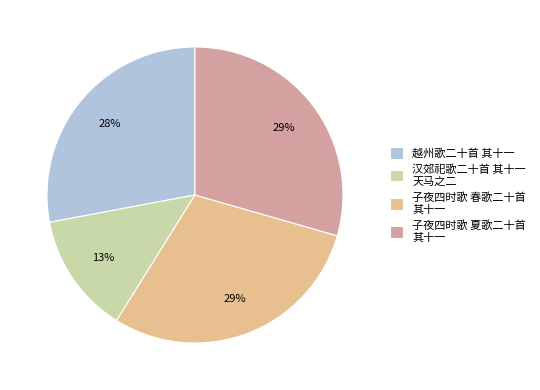

True or false: 子夜四时歌 夏歌二十首 其十一 accounts for 16% of the total.

False